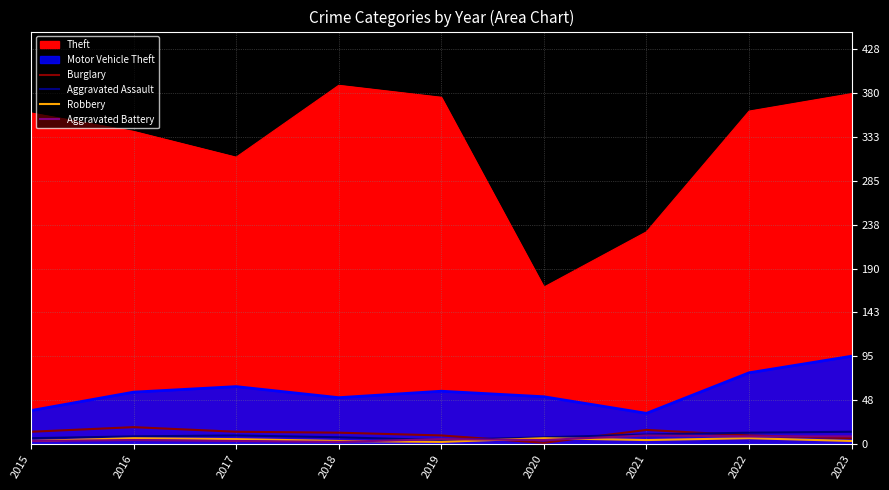

What is the sum of the Burglary values at 2017 and 2016?

31